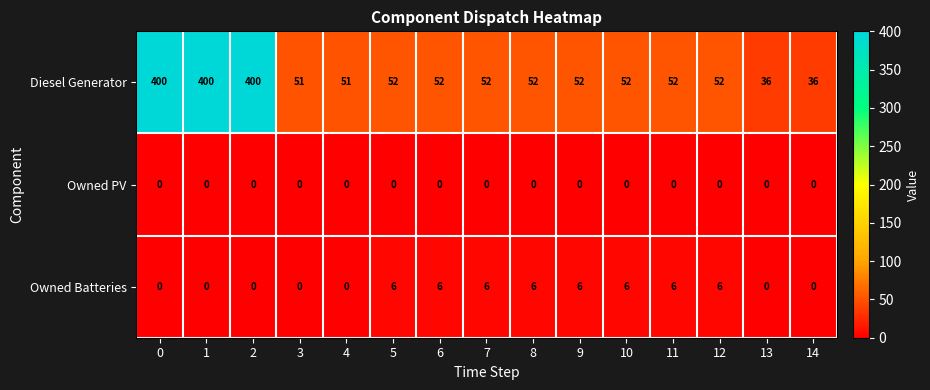

Is it true that Owned PV equals 0 at 11?

True